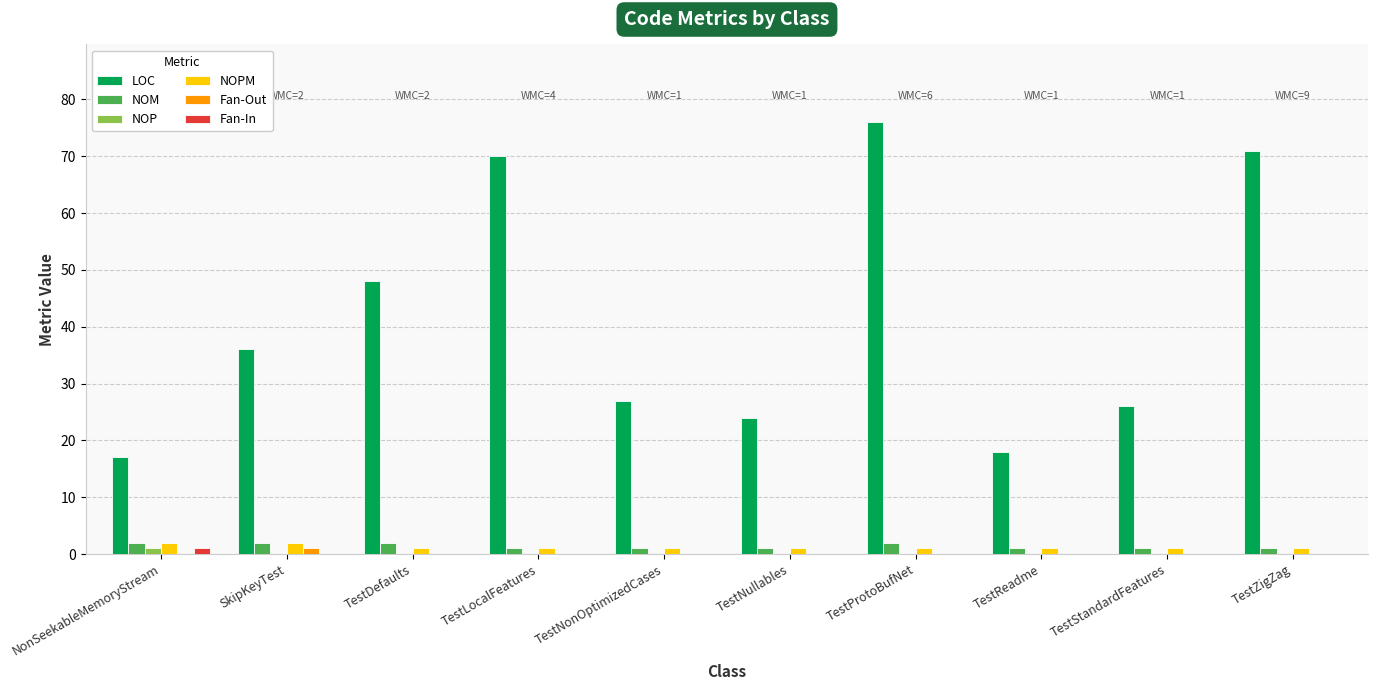

What is the maximum value for LOC?

76